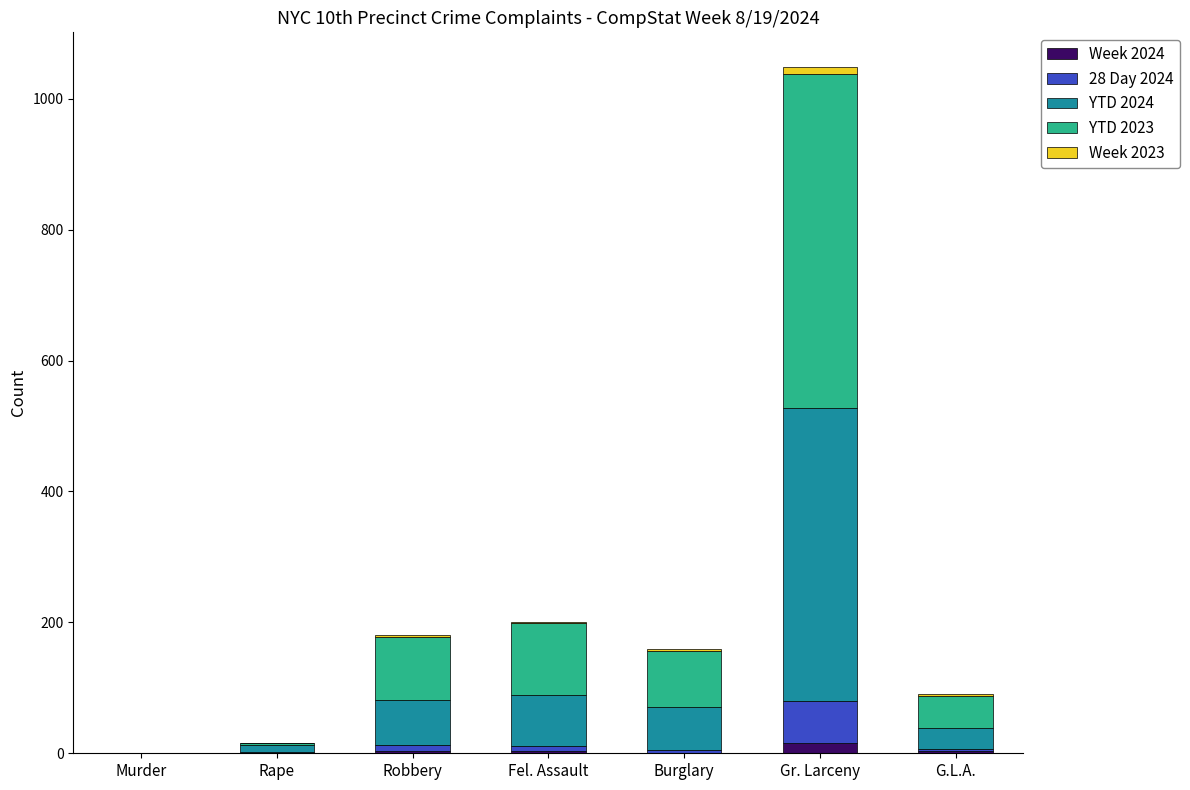

At which category is the sum across all series the highest?

Gr. Larceny